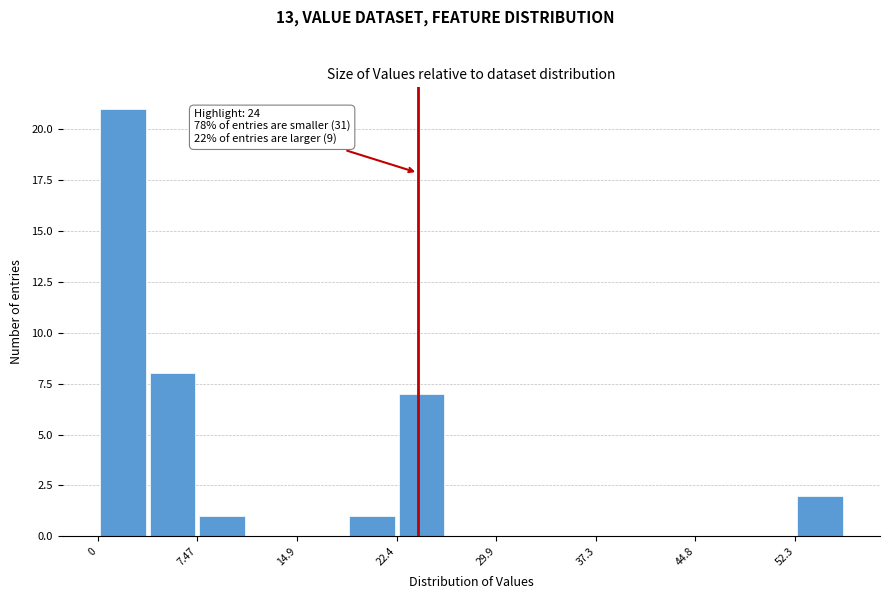

Read against the x-axis, roughly where is the centre of the tallest bar?

2